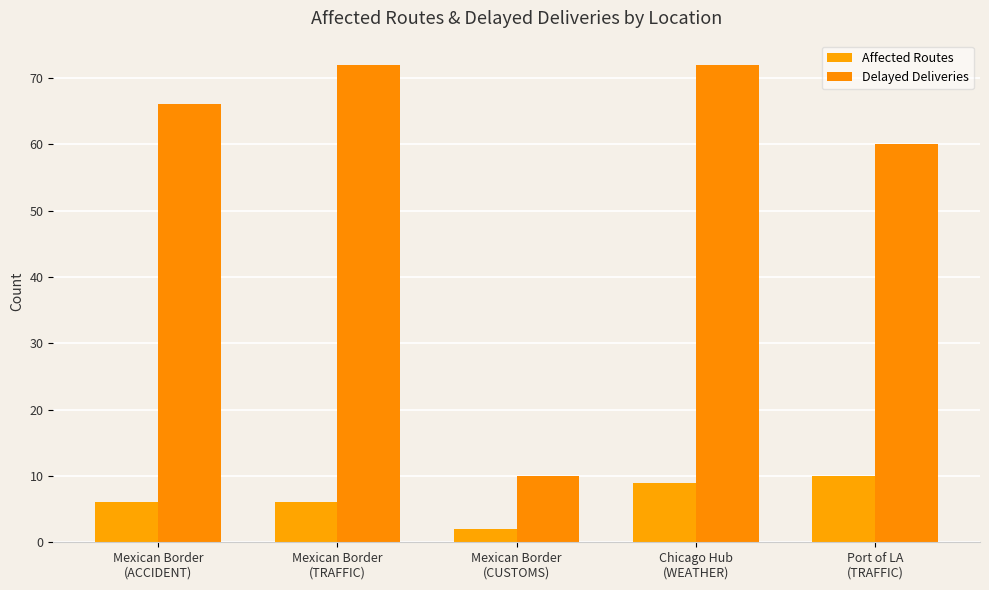

What is the label of the 3rd bar from the left?

Mexican Border
(CUSTOMS)